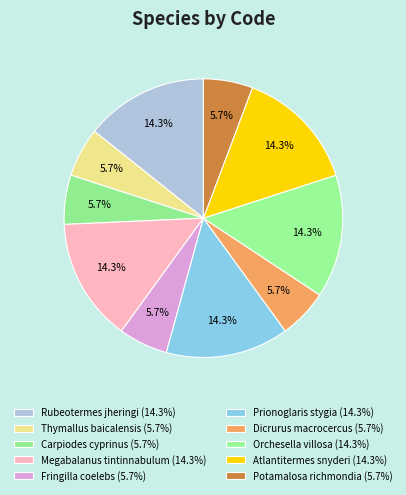

What percentage is the Megabalanus tintinnabulum slice, to the nearest percent?

14%